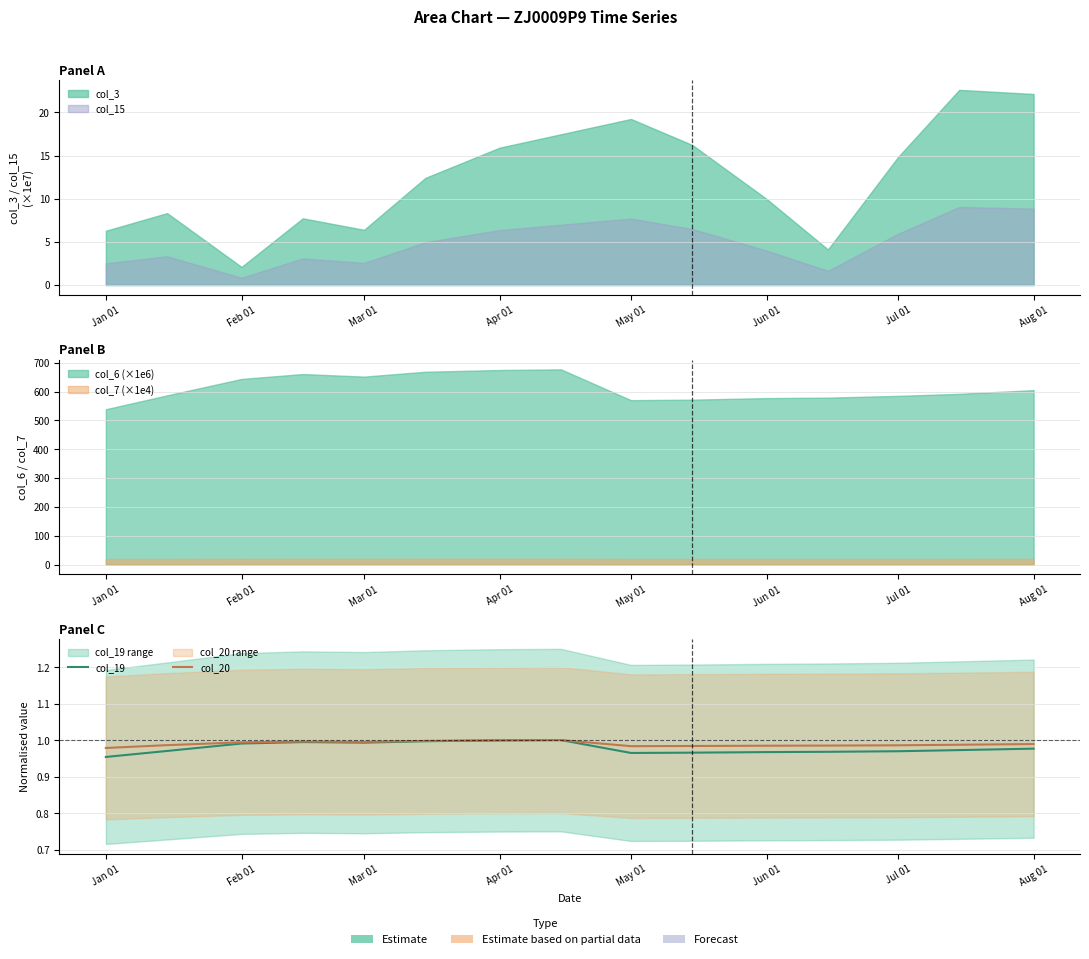

What is the average value of the col_19 series?

1.0